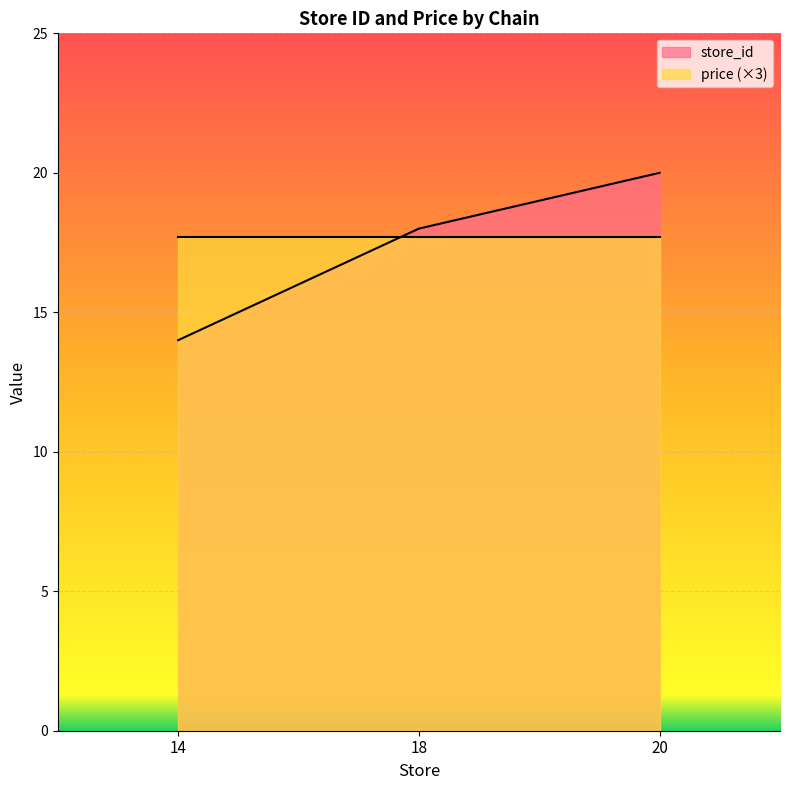

What is the smallest value displayed?

14.0